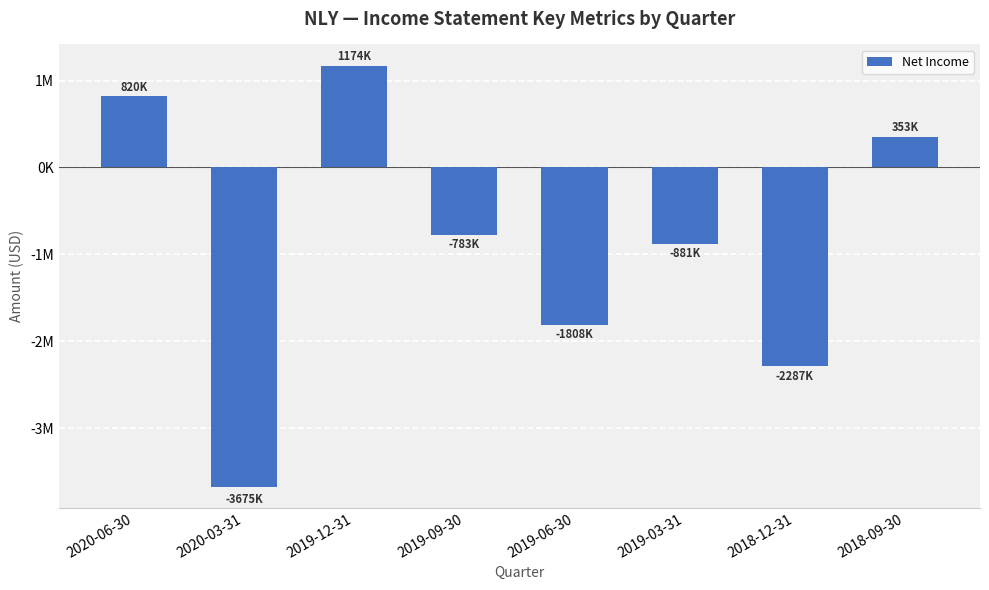

Are the bars horizontal?

No